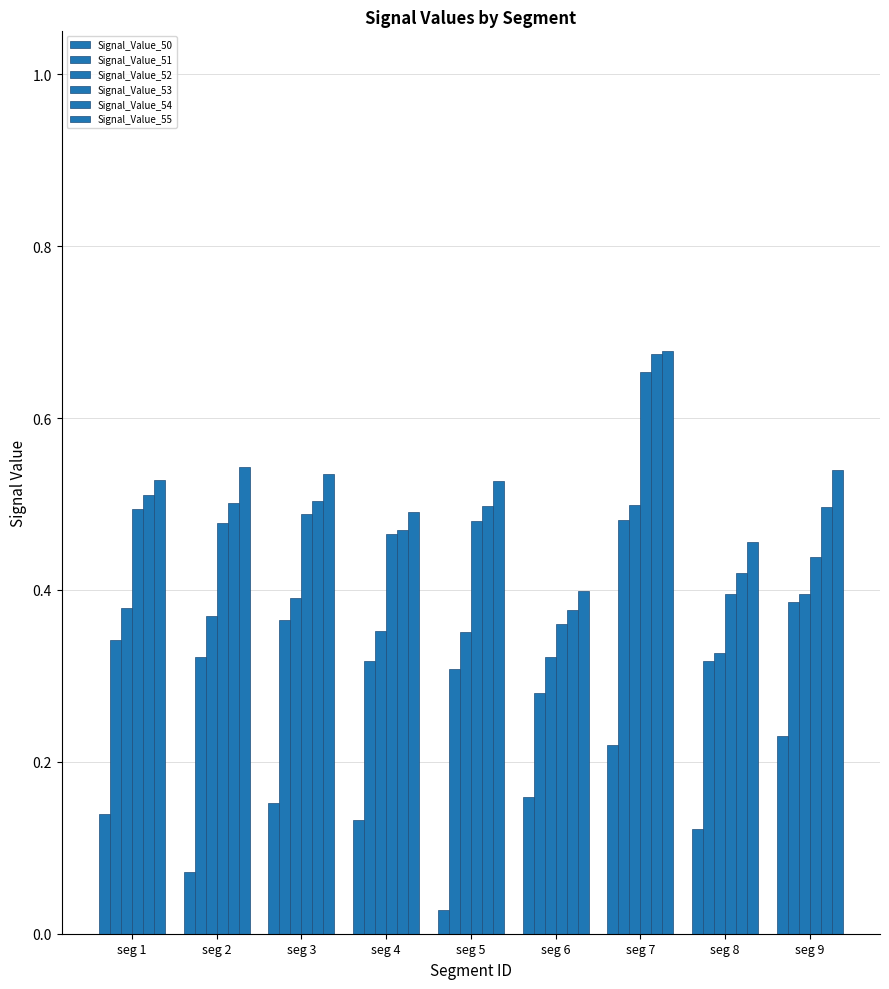

How many bars are there in each group?

6